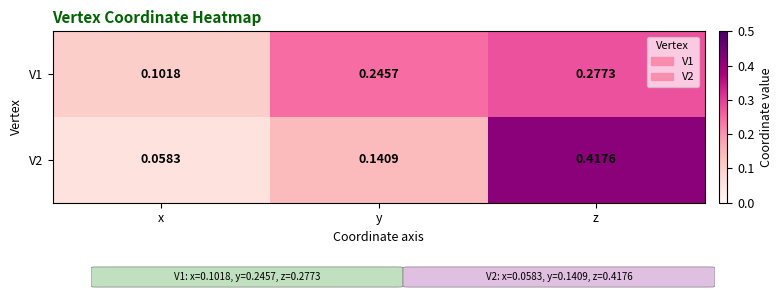

Rank the categories by V2 value from lowest to highest.

x, y, z